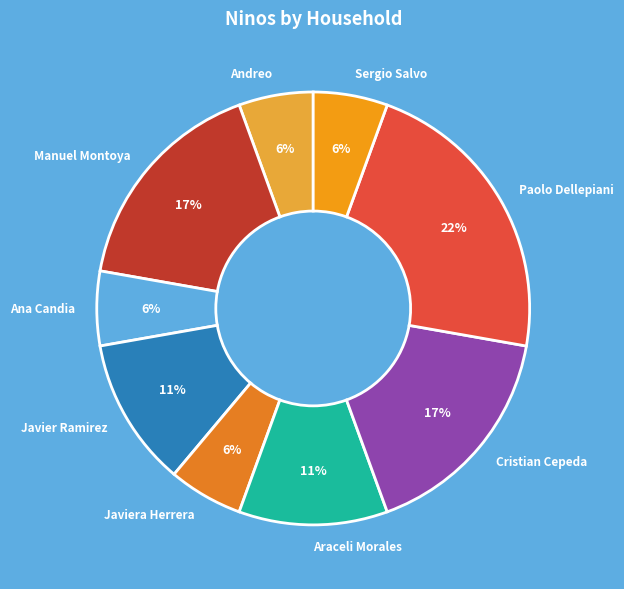

True or false: Javiera Herrera accounts for 18% of the total.

False